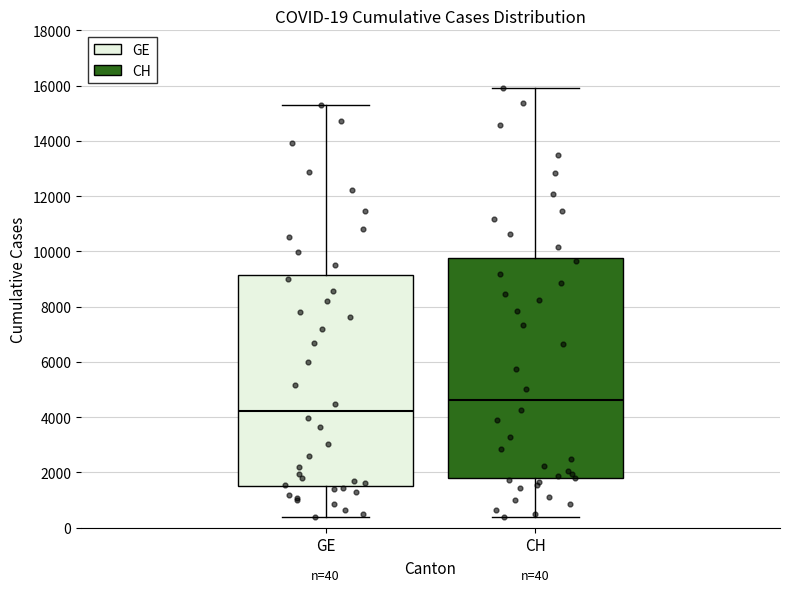

Comparing the boxes themselves (not the whiskers), which one is the tallest?

CH